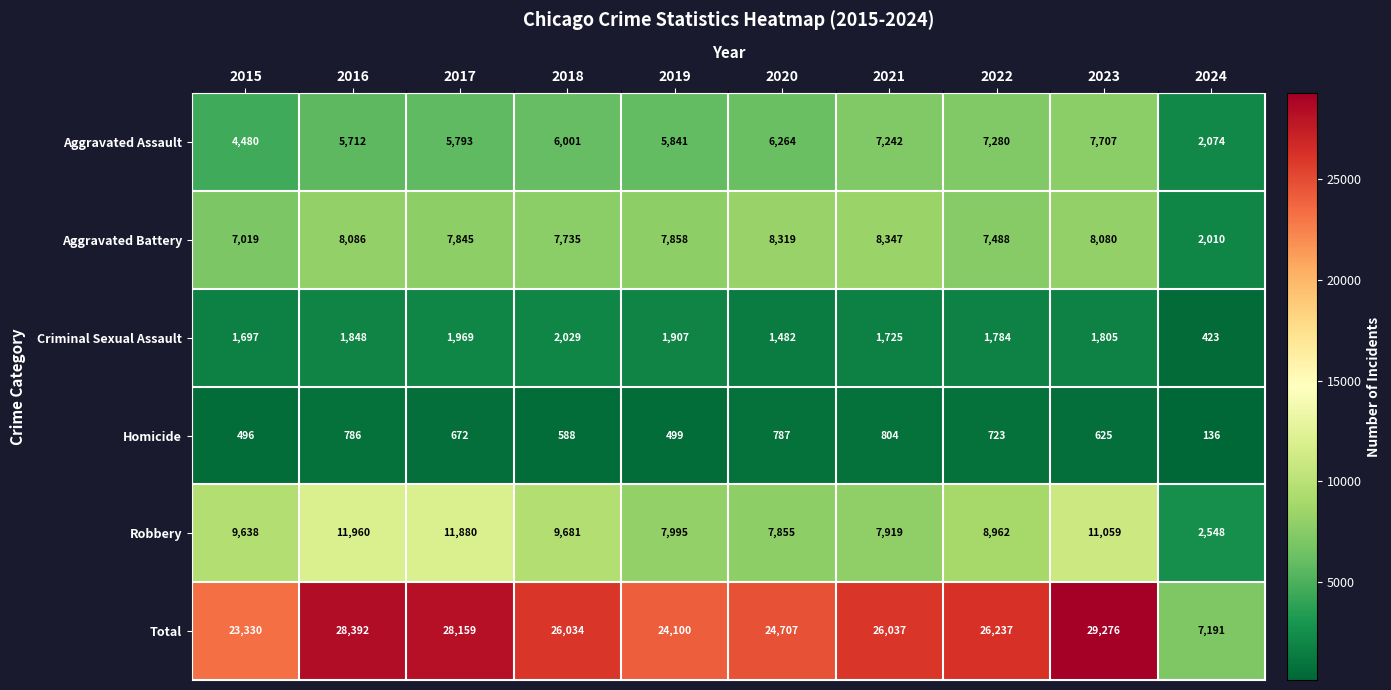

What value does the Robbery series have at 2016?

11960